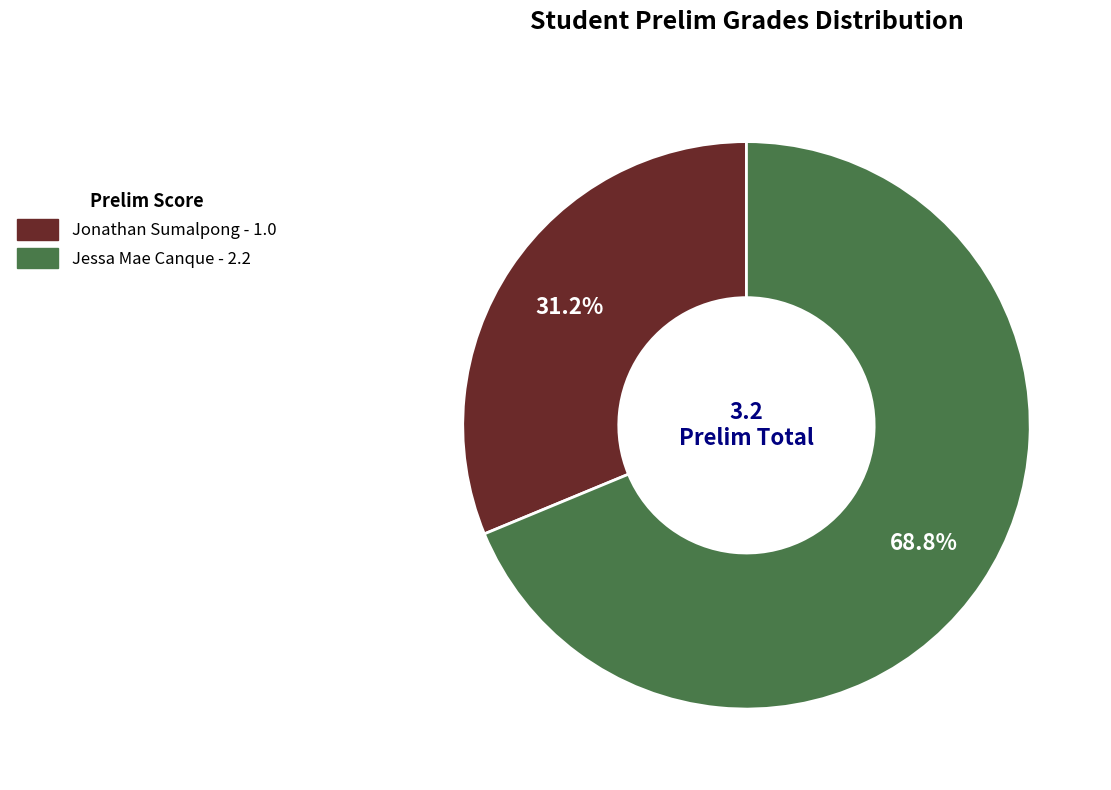

Does Jessa Mae Canque account for over 50% of the chart?

Yes